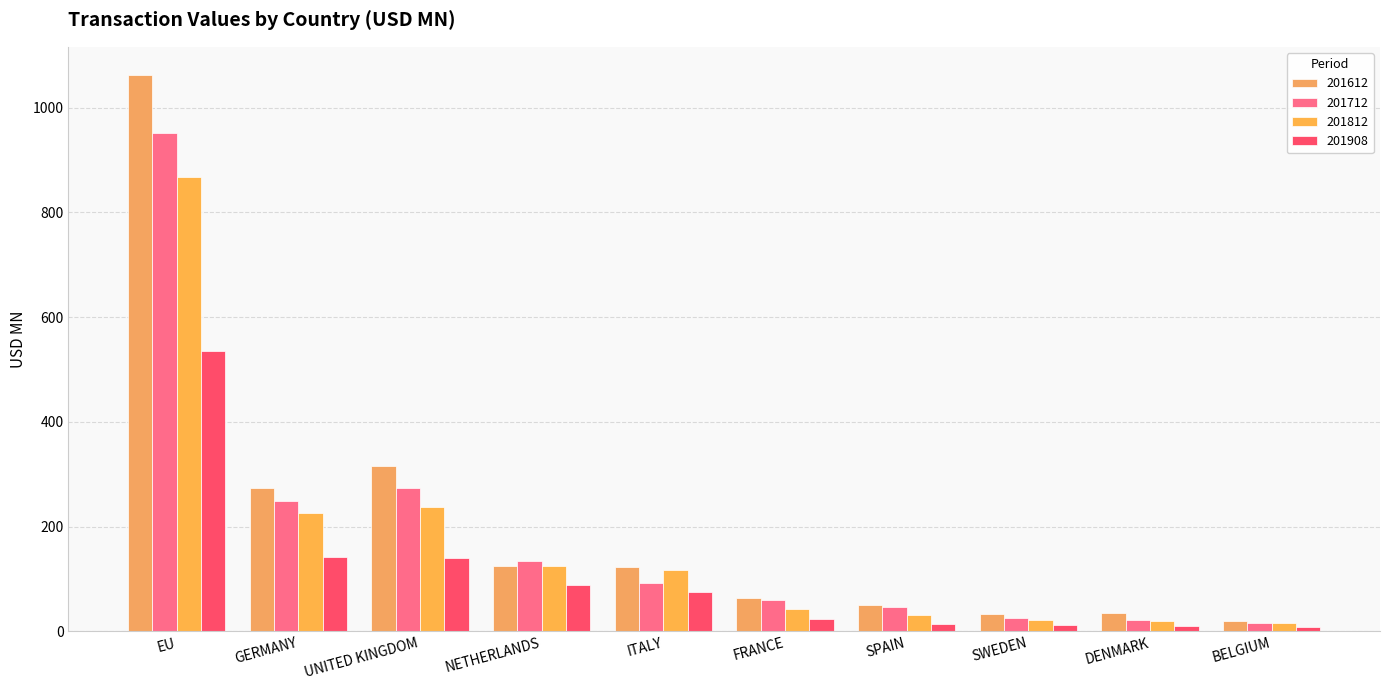

True or false: 201812 has a value of 159.4 at ITALY.

False